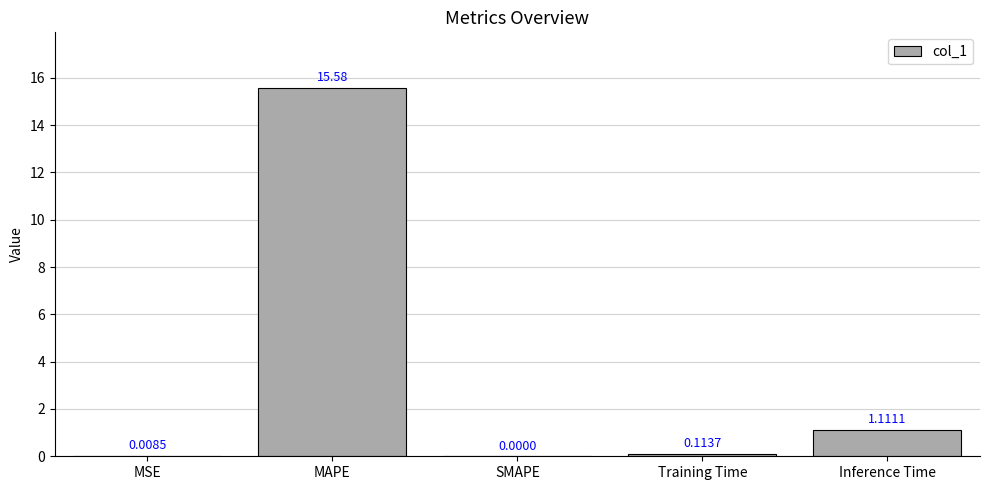

At which category does the chart reach its peak across all series?

MAPE